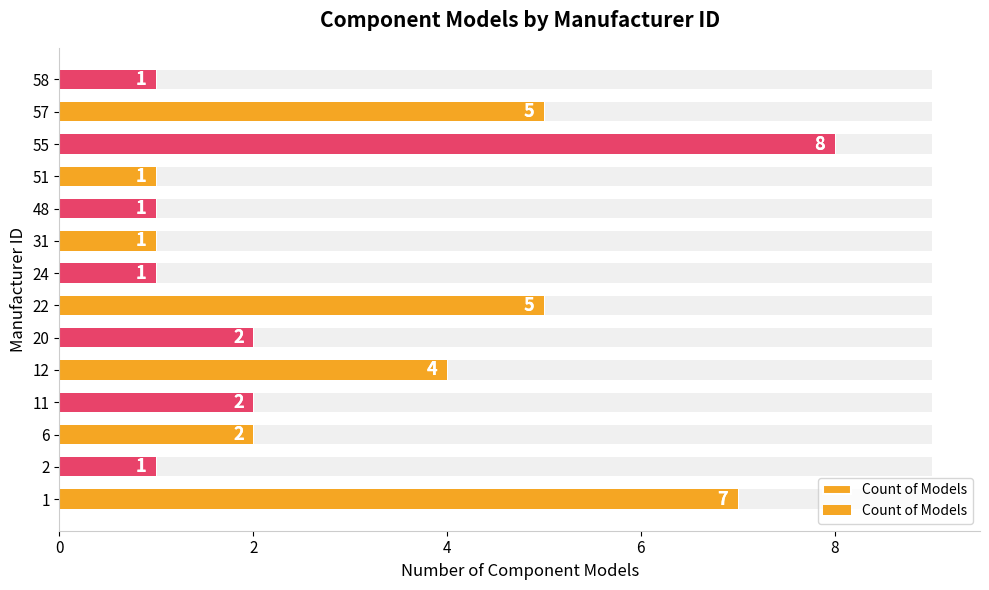

What is the greatest value displayed?

8